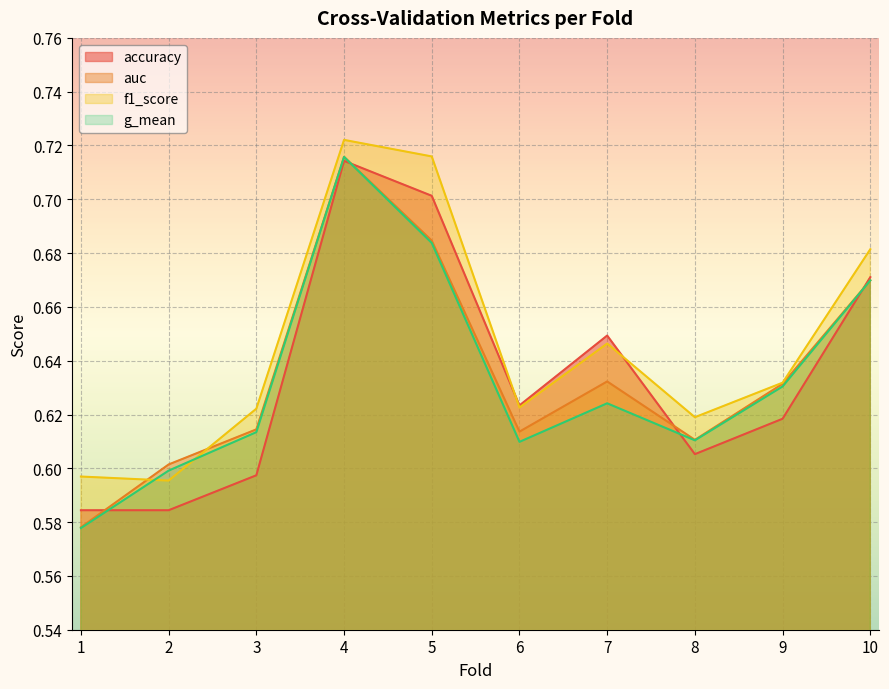

Which category has the lowest value in the f1_score series?

2